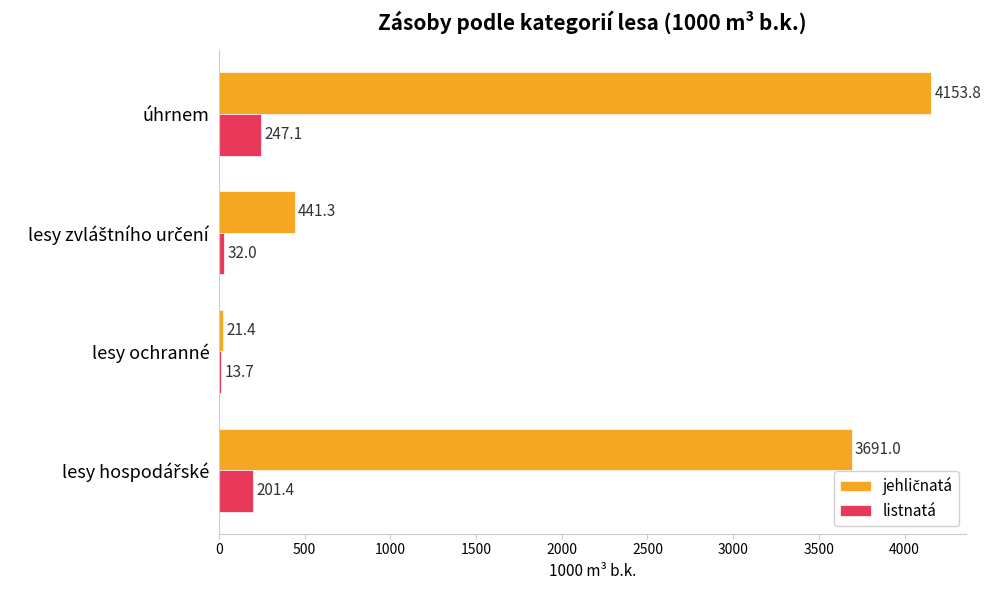

What is the total value across all series at lesy ochranné?

35.1